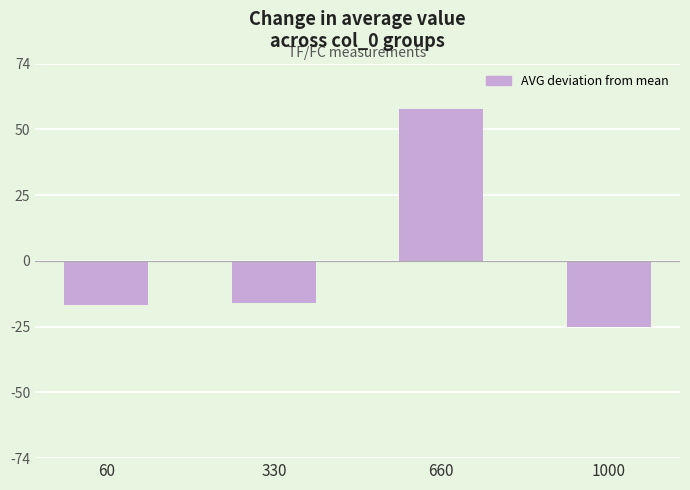

What is the minimum value shown in the chart?

-24.8